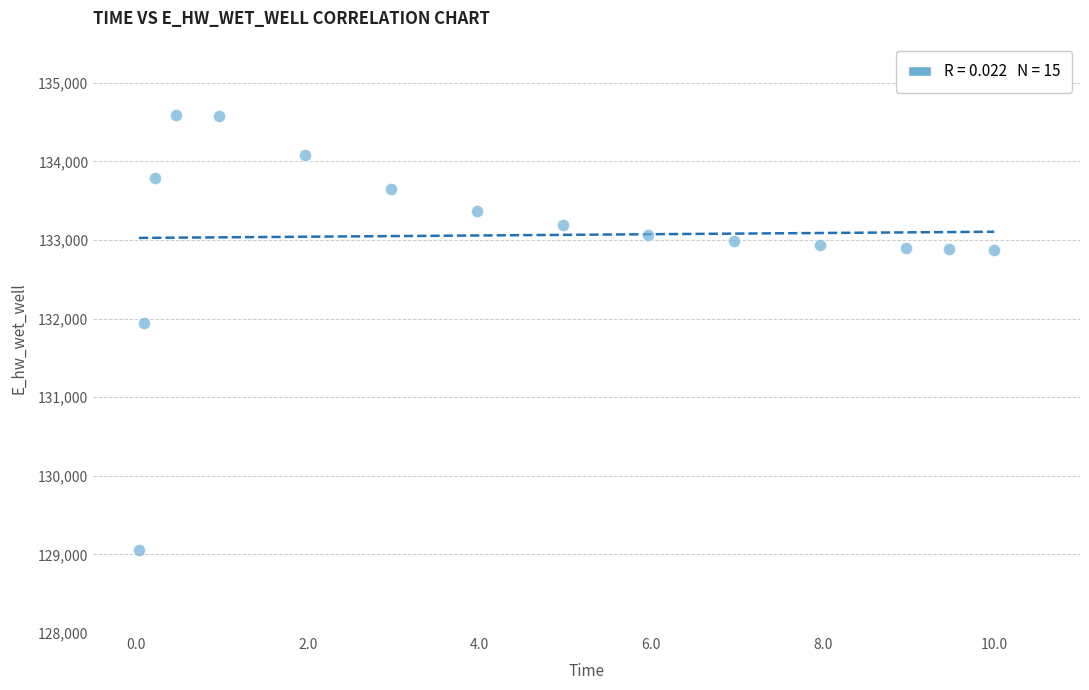

What is the range of X values (max minus min)?

10.0